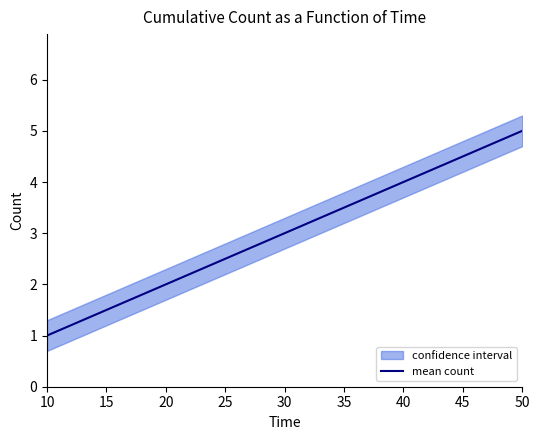

List the labels in order of mean count value, largest first.

50, 40, 30, 20, 10